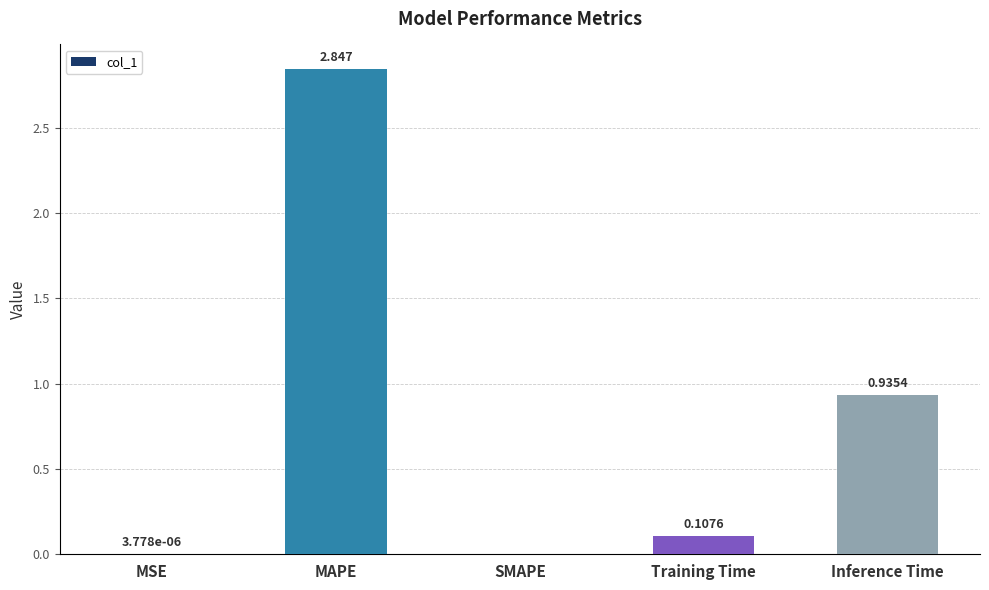

At which label is the value closest to 1?

Inference Time